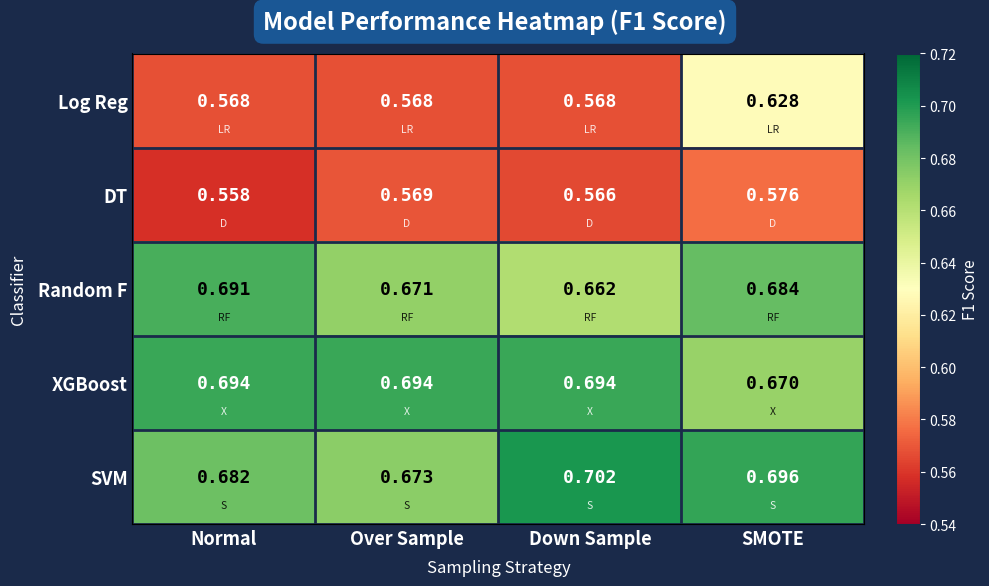

Where is DT nearest to the value 0?

Normal